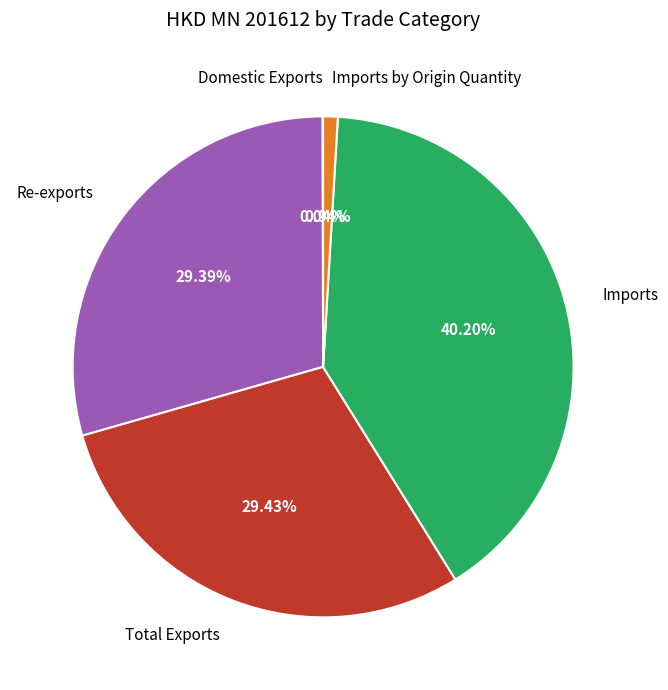

What percentage is NOT represented by Imports by Origin Quantity?

99.1%